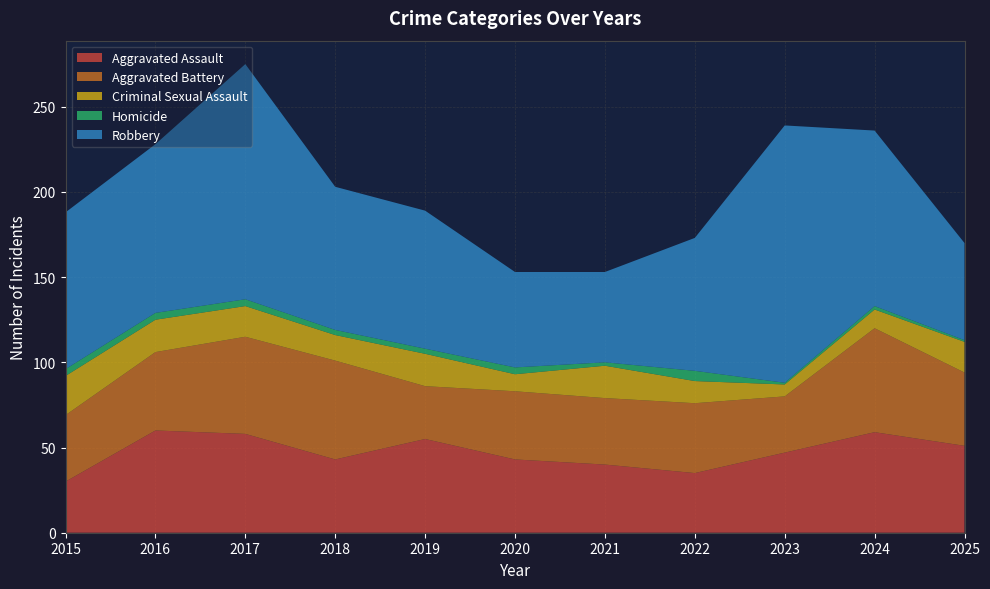

Reading left to right, list all the values displayed in this chart.

Aggravated Assault: 30	60	58	43	55	43	40	35	47	59	51
Aggravated Battery: 39	46	57	58	31	40	39	41	33	61	43
Criminal Sexual Assault: 23	19	18	15	19	10	19	13	7	11	18
Homicide: 4	4	4	3	3	4	2	6	1	2	1
Robbery: 92	99	138	84	81	56	53	78	151	103	57